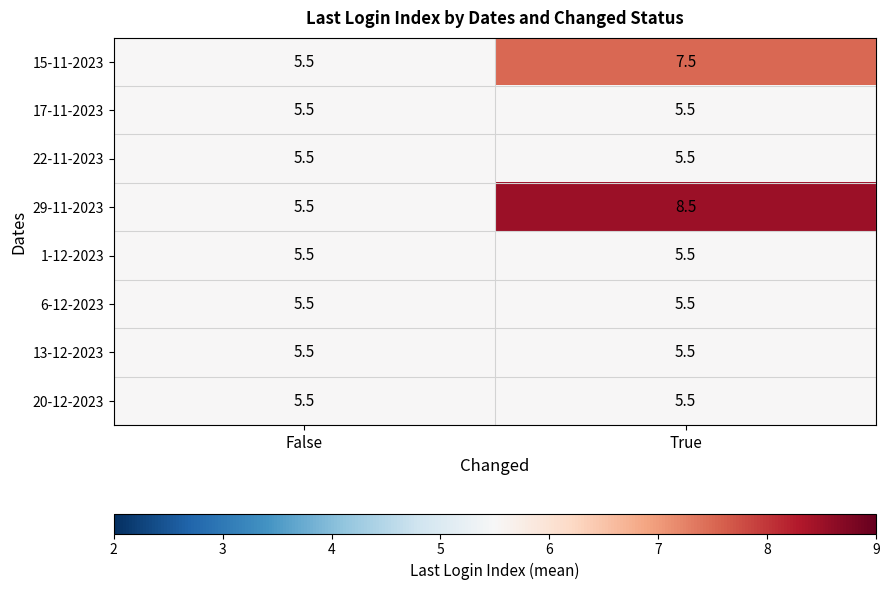

The 17-11-2023 series shows 1.4 at True. True or false?

False